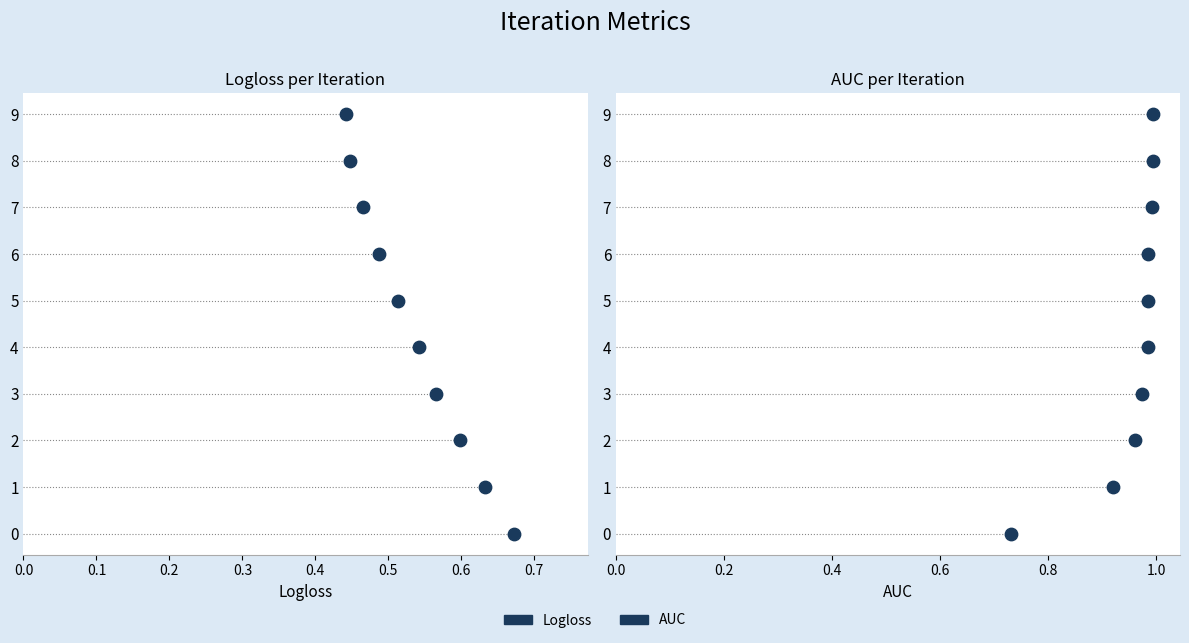

What are all the series names shown in the legend?

Logloss, AUC